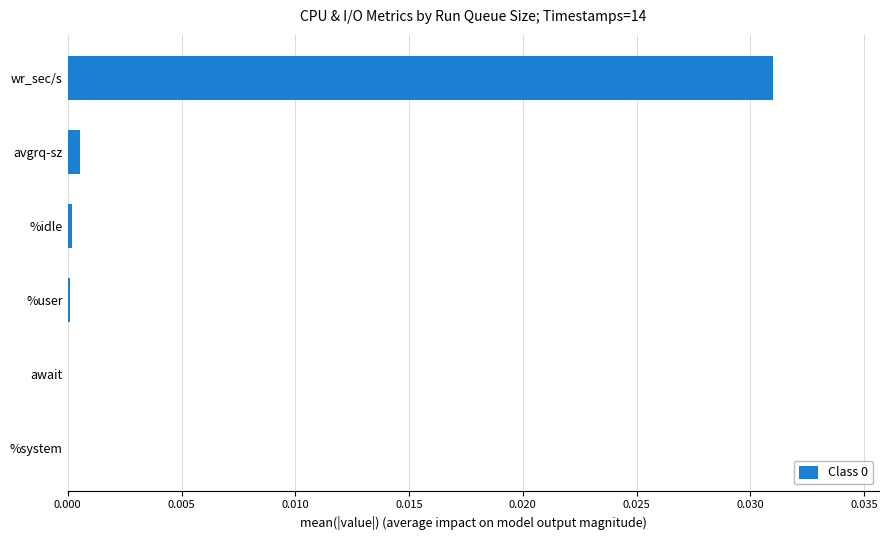

The value at await is 0.0. True or false?

True